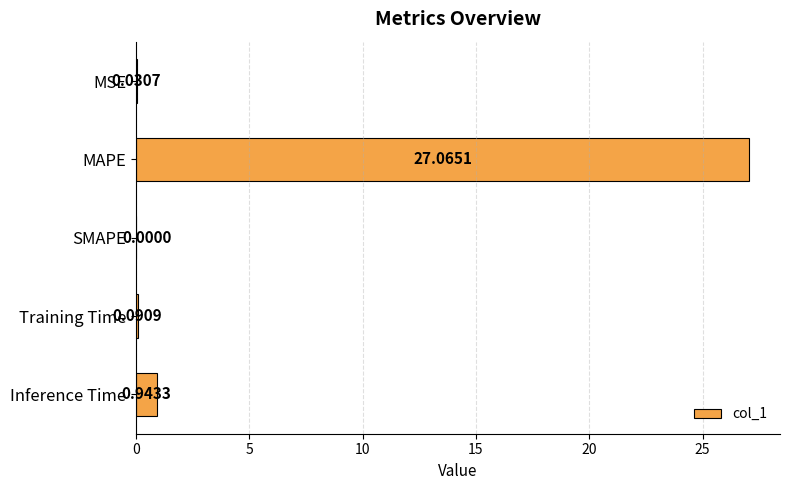

What is the change in value from MSE to Training Time?

+0.1